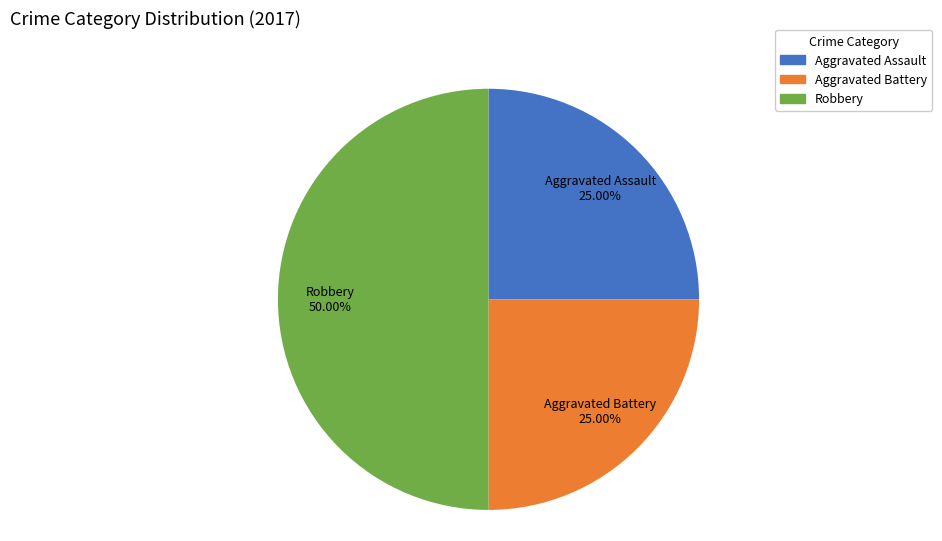

Which has a higher value, Aggravated Battery or Robbery?

Robbery